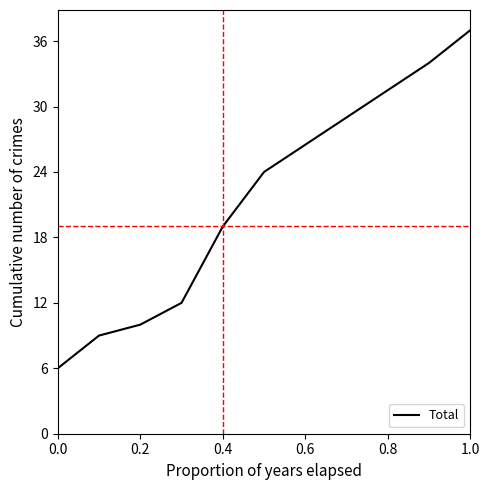

What is the smallest value displayed?

6